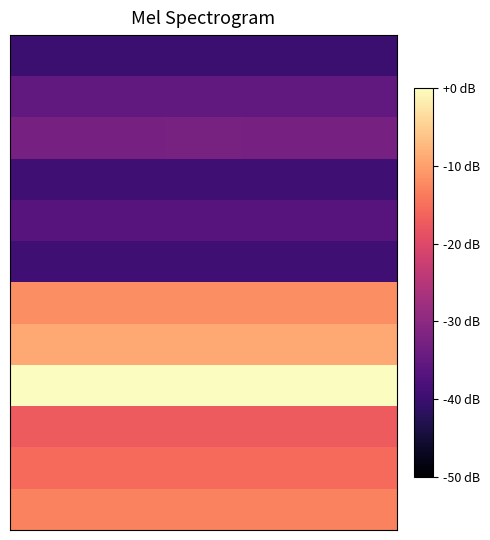

How many data points does each series have?

10